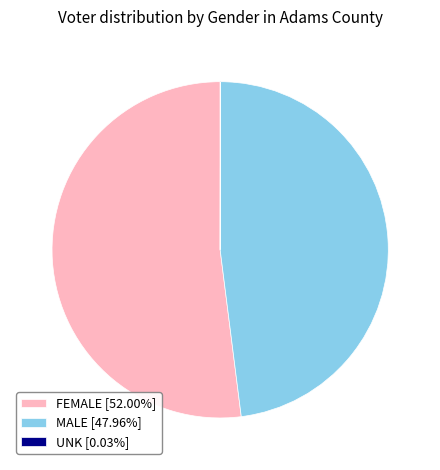

Combined, do FEMALE and MALE account for over 50%?

Yes